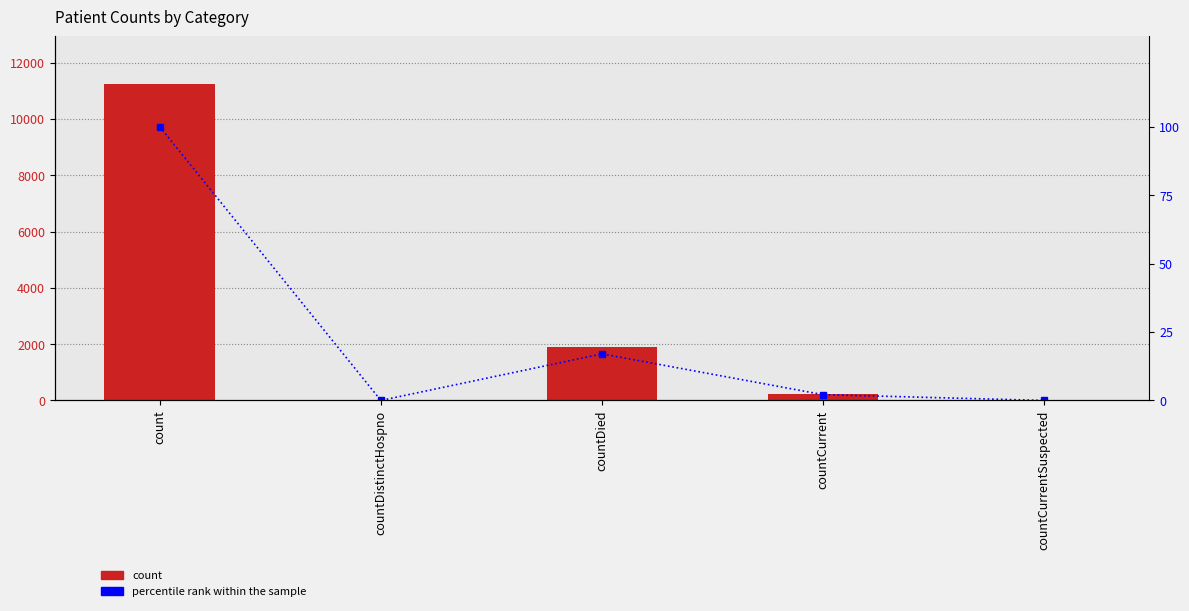

Does the chart contain stacked bars?

No